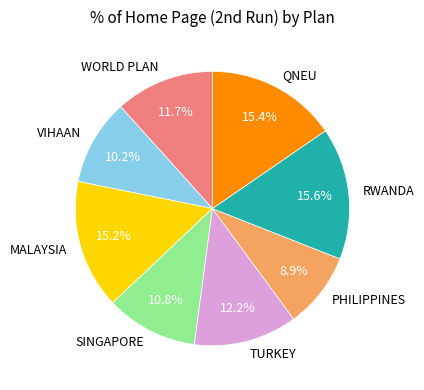

True or false: MALAYSIA accounts for 25% of the total.

False